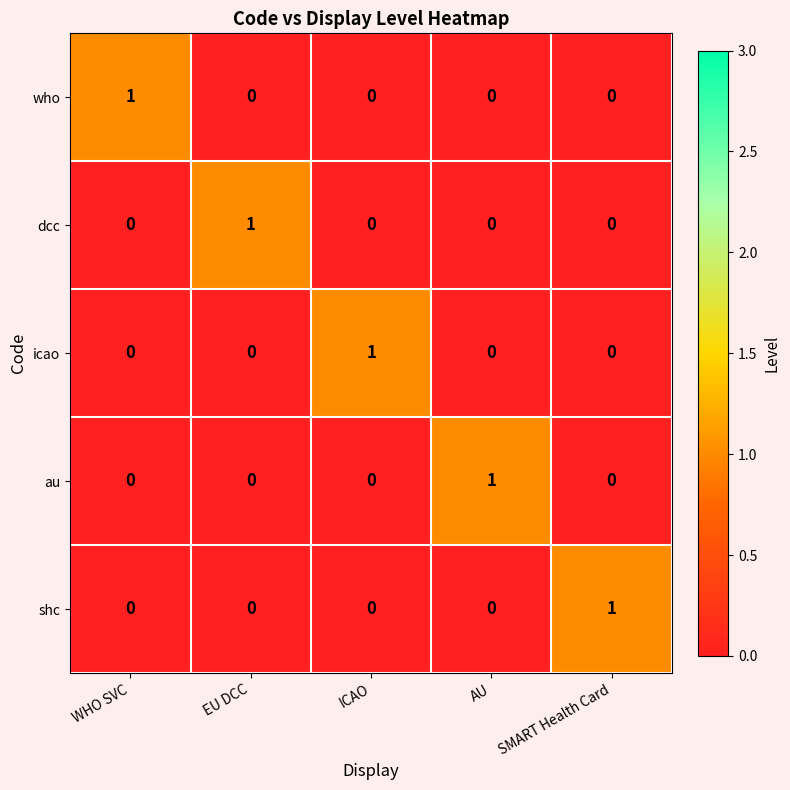

Reading right to left, list all the values displayed in this chart.

who: 0	0	0	0	1
dcc: 0	0	0	1	0
icao: 0	0	1	0	0
au: 0	1	0	0	0
shc: 1	0	0	0	0